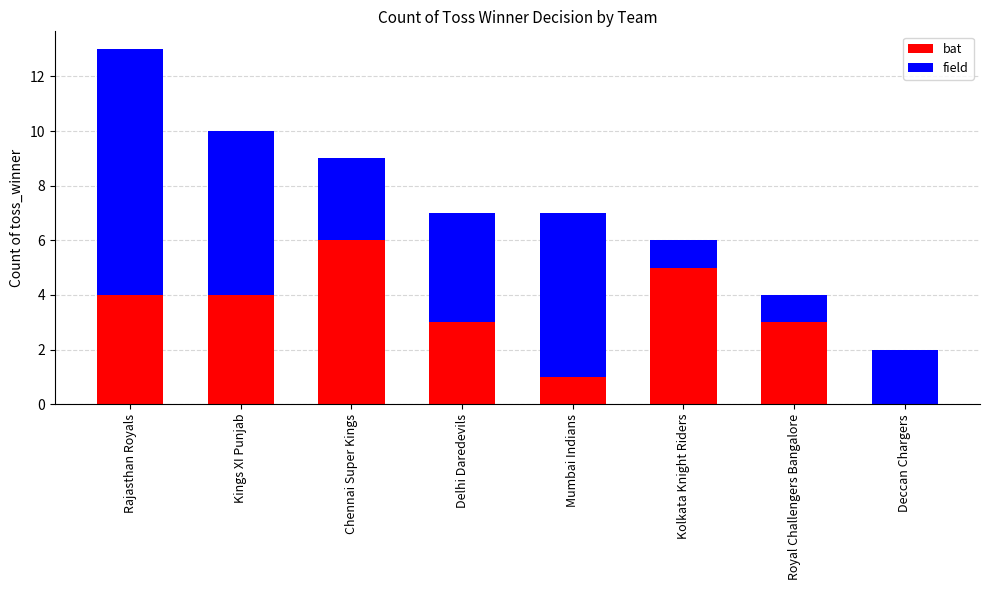

At which label does bat reach its peak?

Chennai Super Kings